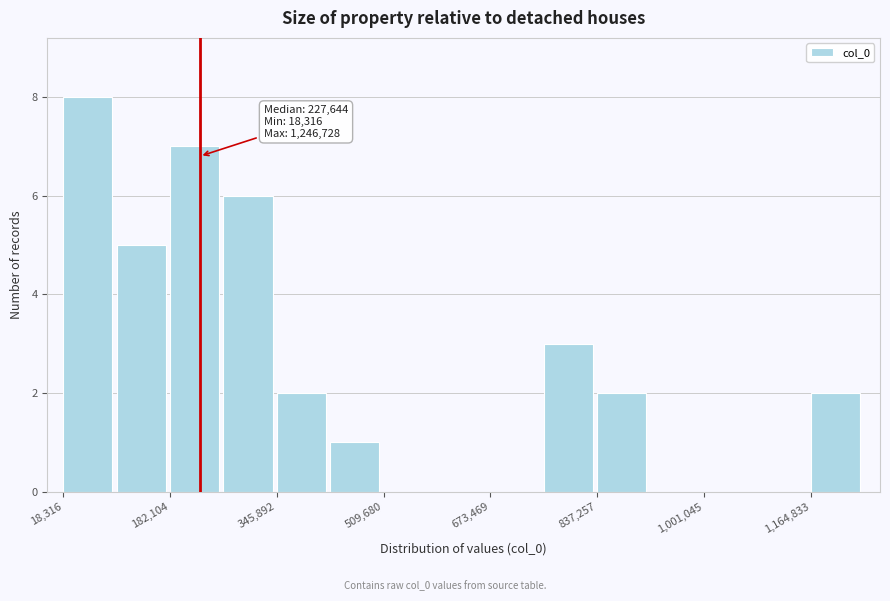

Which range on the x-axis has the tallest bar?

20000 to 100000